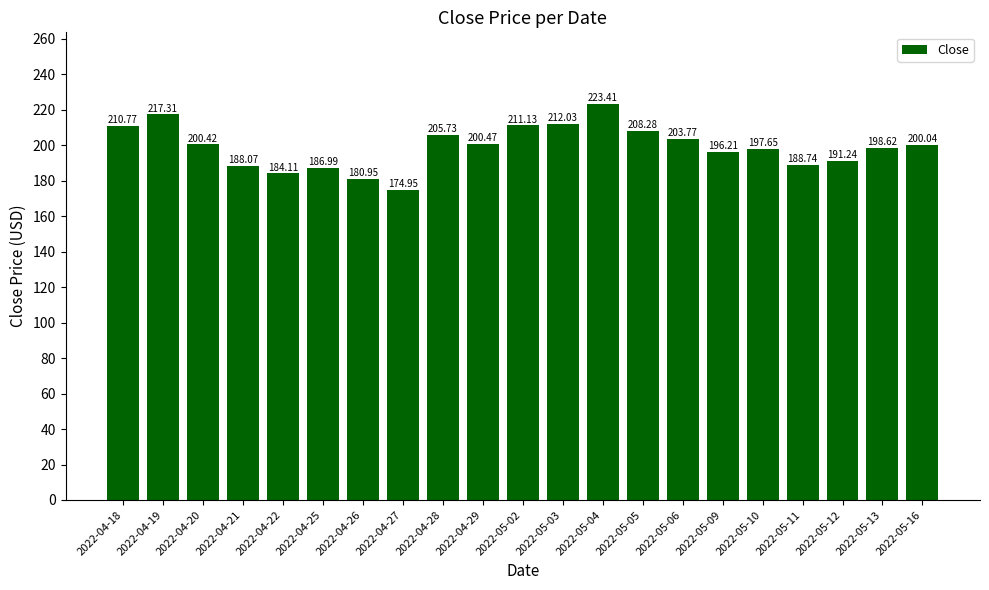

At which label does the data first exceed 200?

2022-04-18